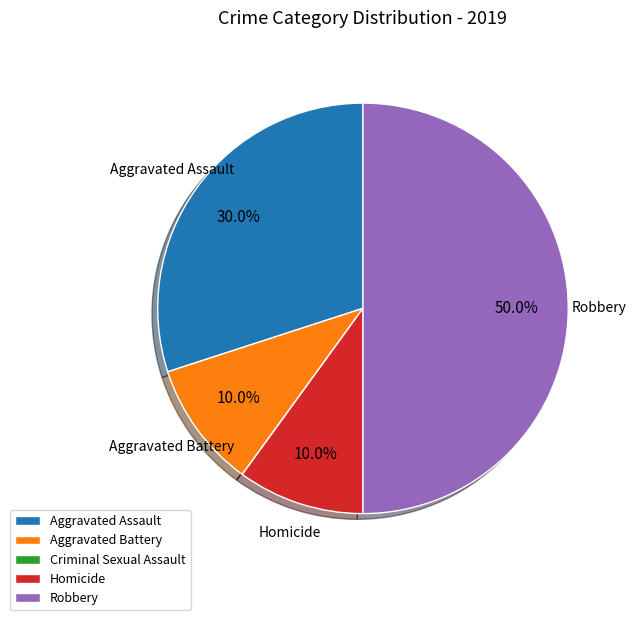

Between Aggravated Assault and Robbery, which is larger?

Robbery